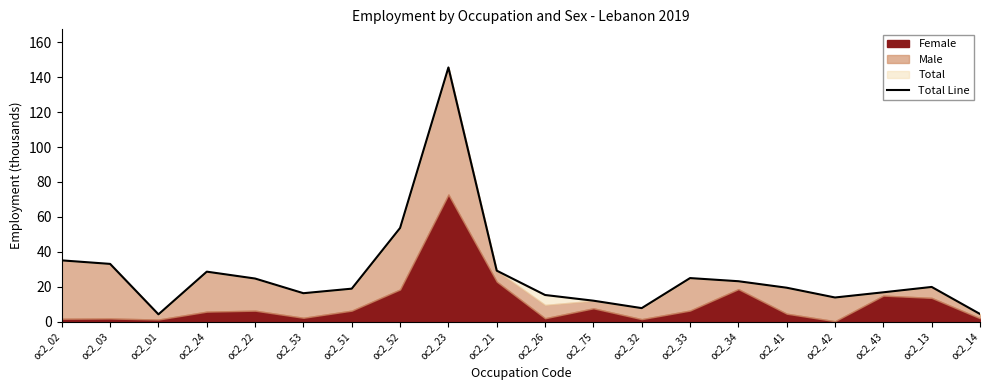

Where is the first local maximum?

oc2_24